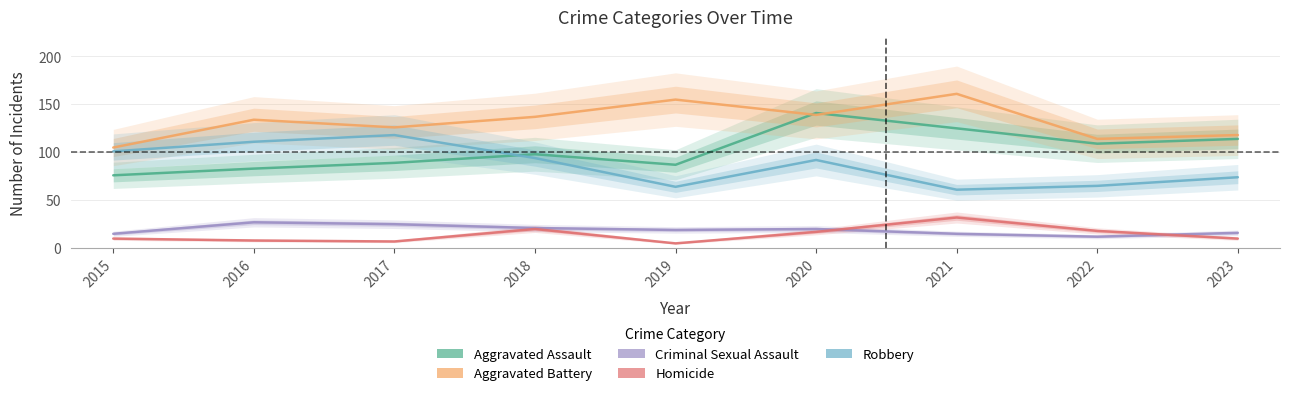

True or false: Homicide and Aggravated Assault intersect in this chart.

False